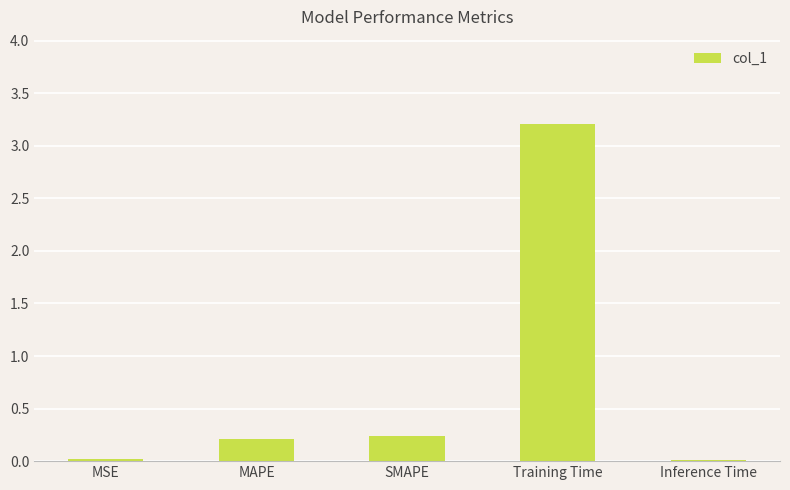

What is the difference between the maximum and minimum values?

3.2